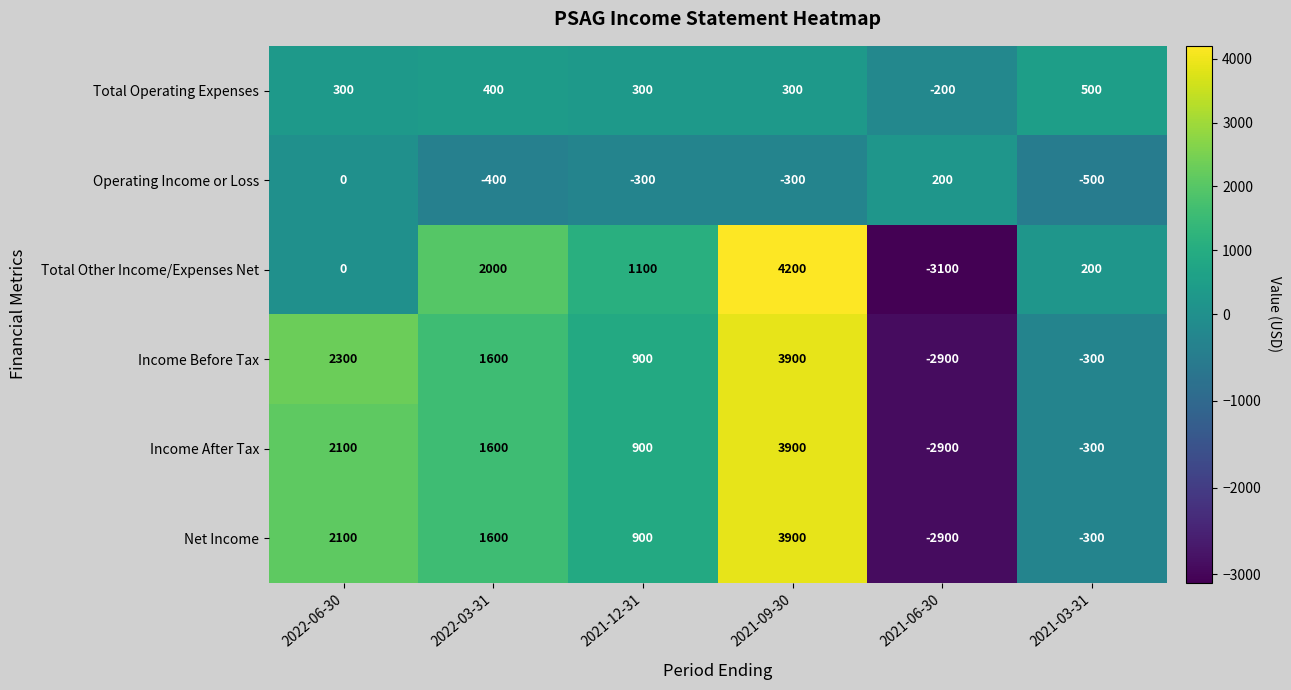

Rank the categories by Total Other Income/Expenses Net value from lowest to highest.

2021-06-30, 2022-06-30, 2021-03-31, 2021-12-31, 2022-03-31, 2021-09-30